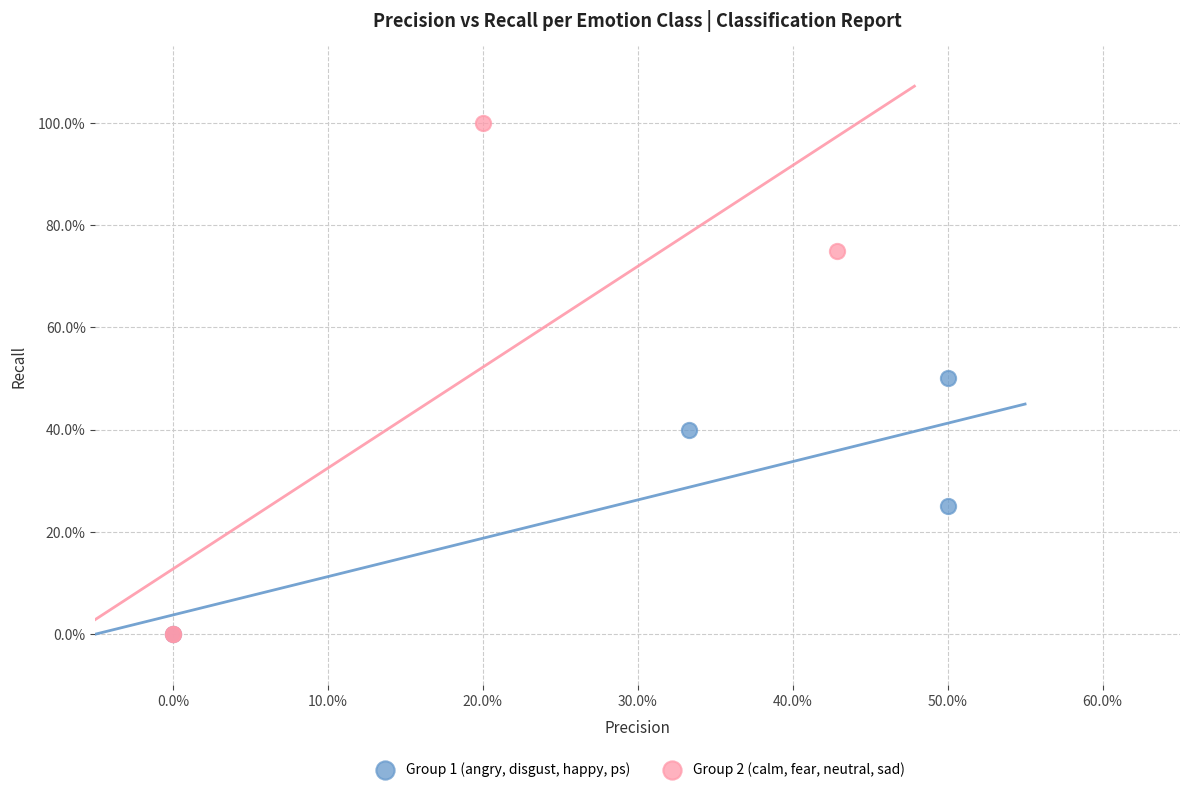

Which series has the widest spread of Y values?

Group 2 (calm, fear, neutral, sad)